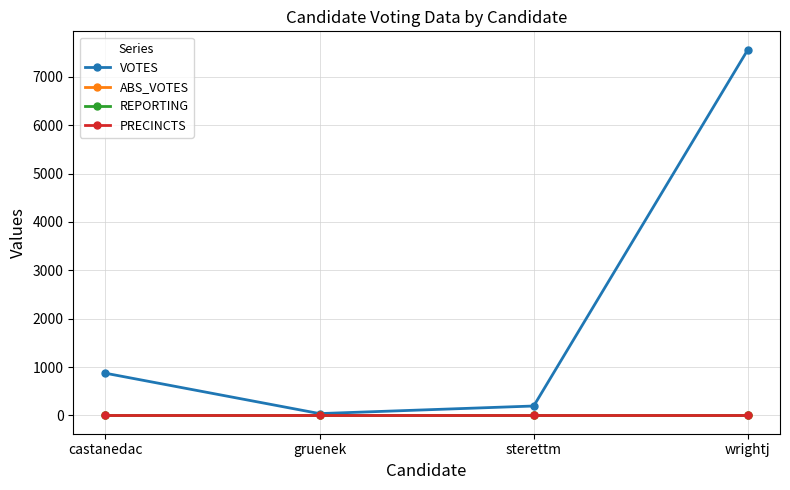

Is this an area chart (filled region under the line)?

No